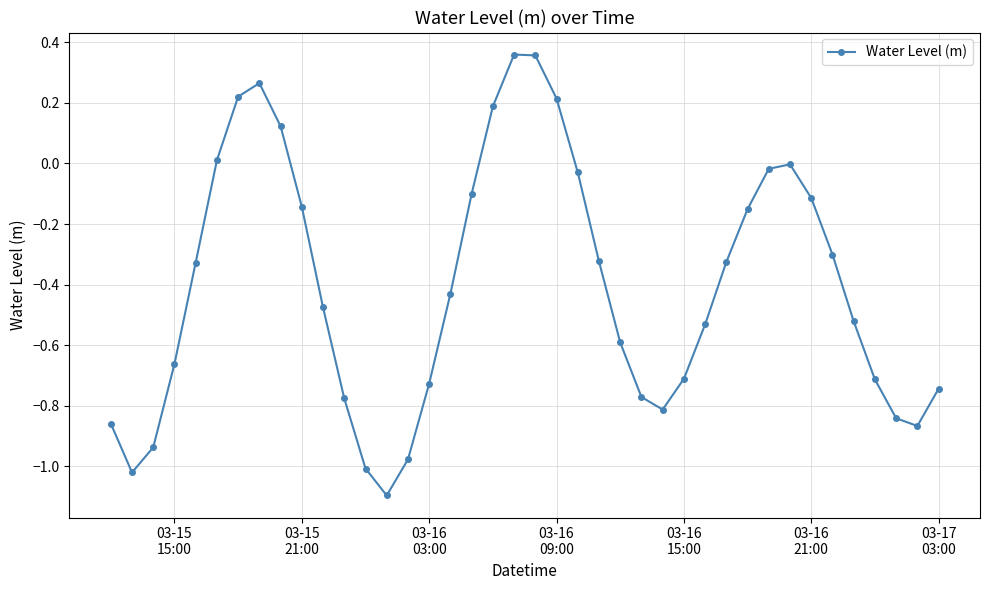

What is the minimum value shown in the chart?

-1.1